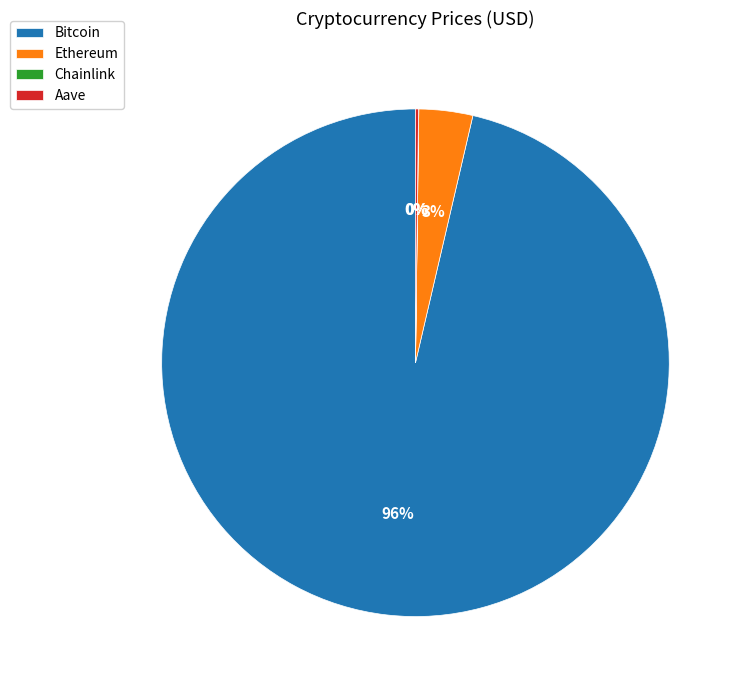

Does any single category account for the majority?

Yes